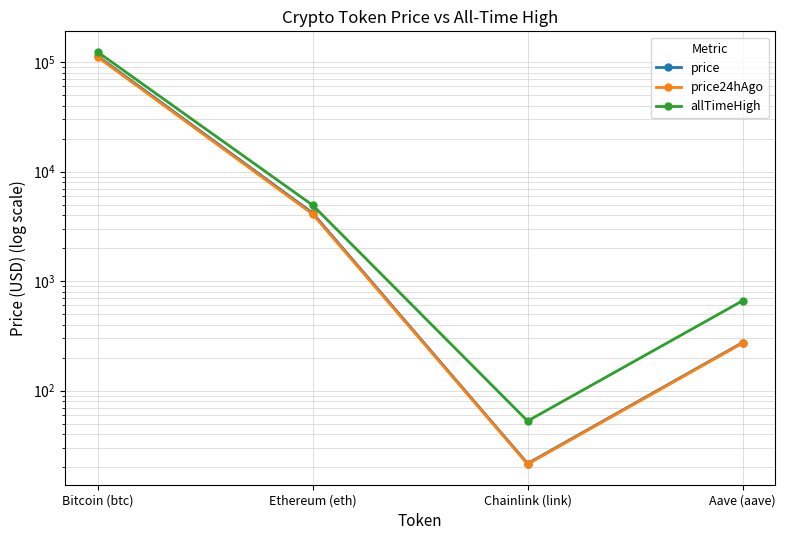

What is the spread (max minus min) of values at Ethereum (eth)?

846.4